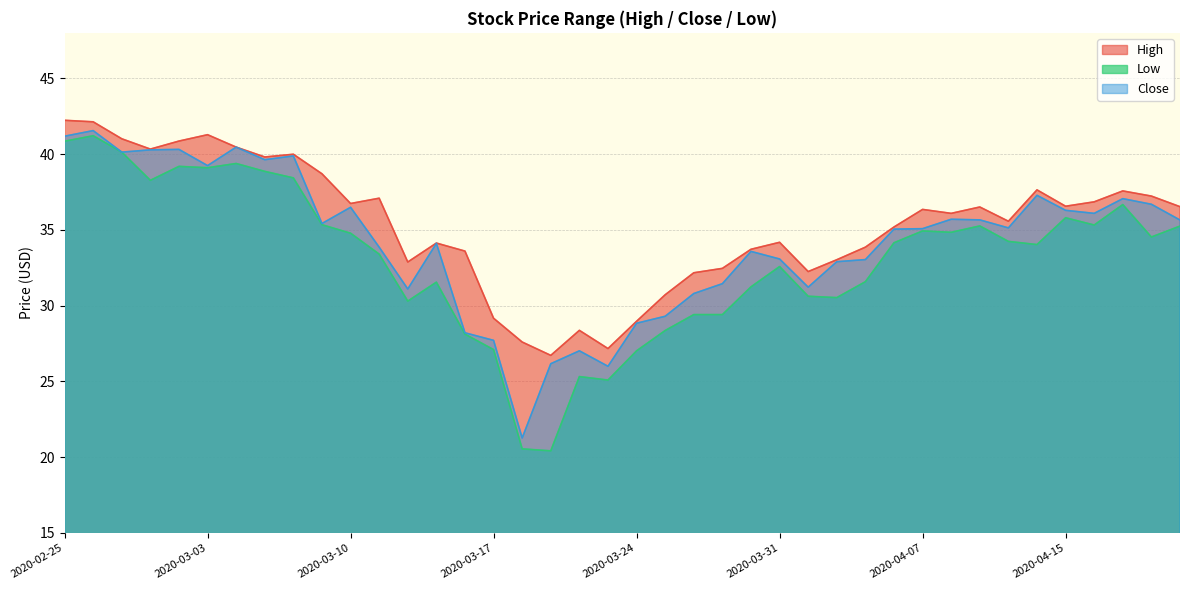

Which series has the widest spread of values?

Low